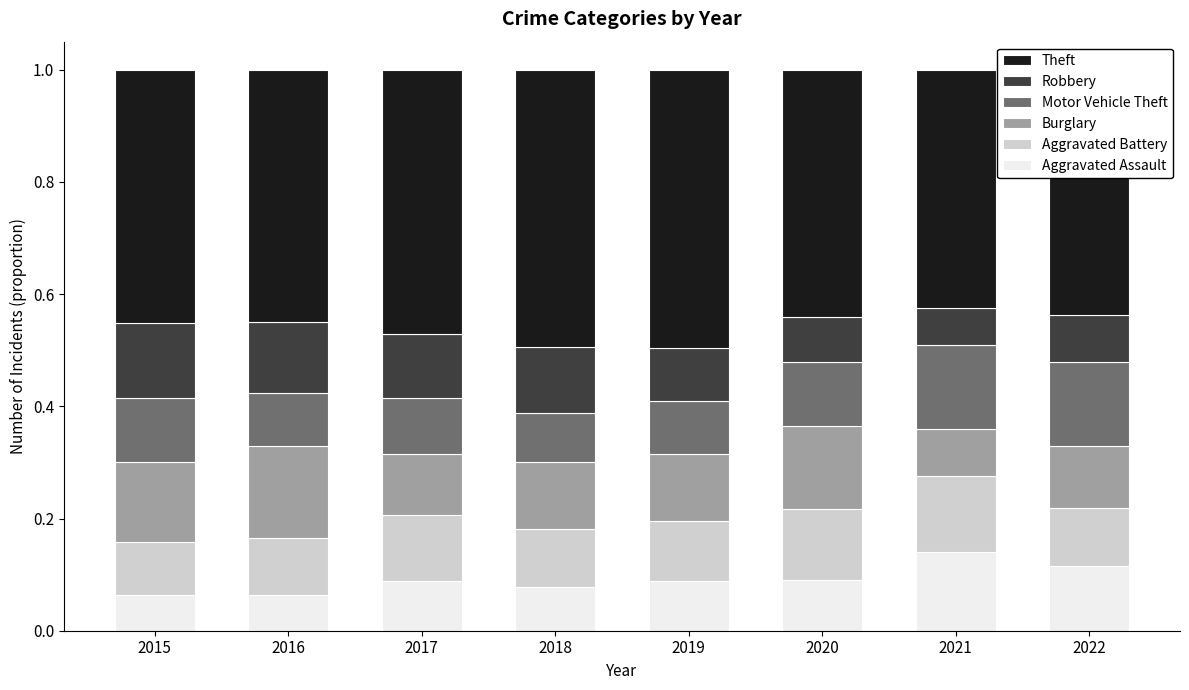

What are all the series names shown in the legend?

Theft, Robbery, Motor Vehicle Theft, Burglary, Aggravated Battery, Aggravated Assault